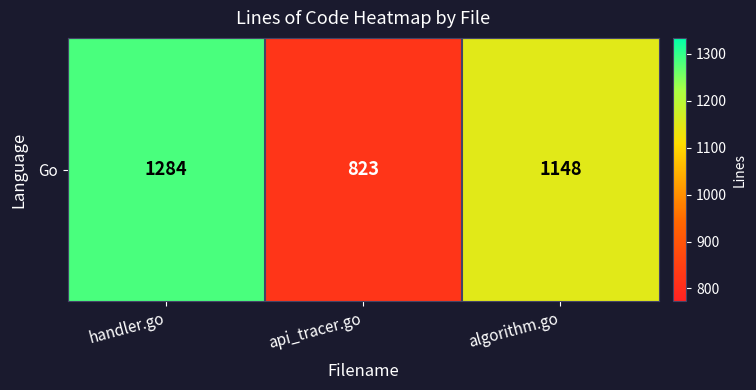

List the labels in order of value, largest first.

handler.go, algorithm.go, api_tracer.go